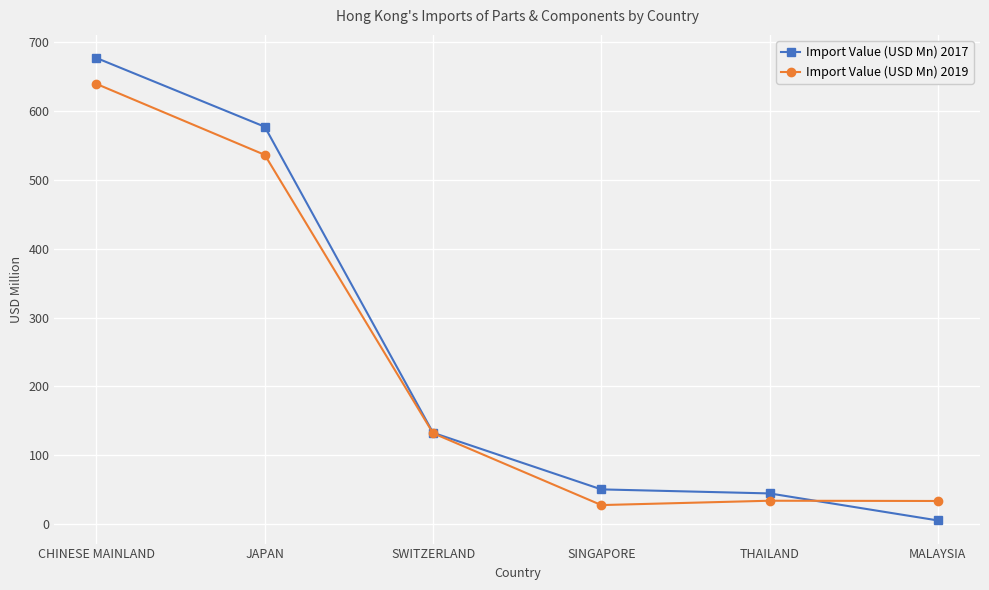

At which category is the sum across all series the highest?

CHINESE MAINLAND